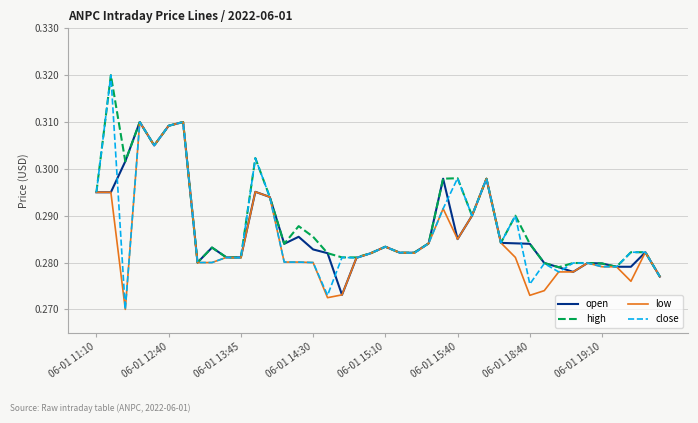

Which series has the widest spread of values?

close